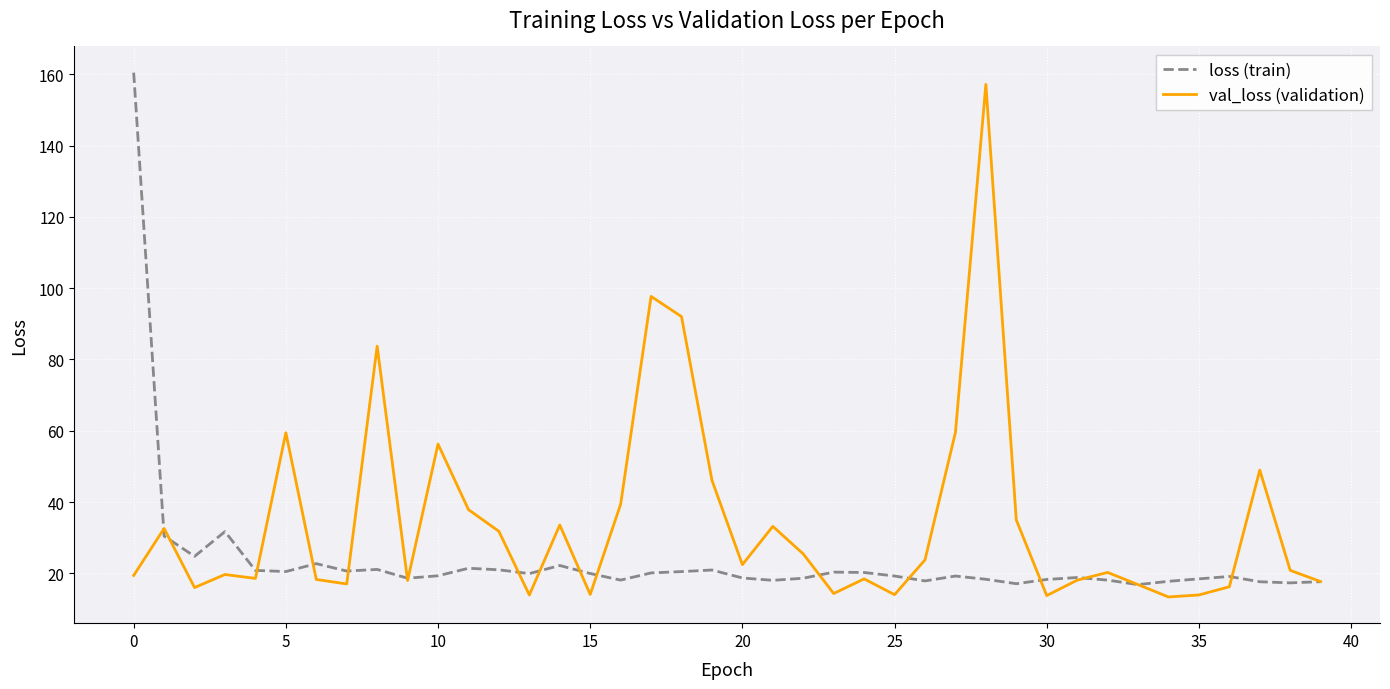

What is the maximum value shown in the chart?

160.5